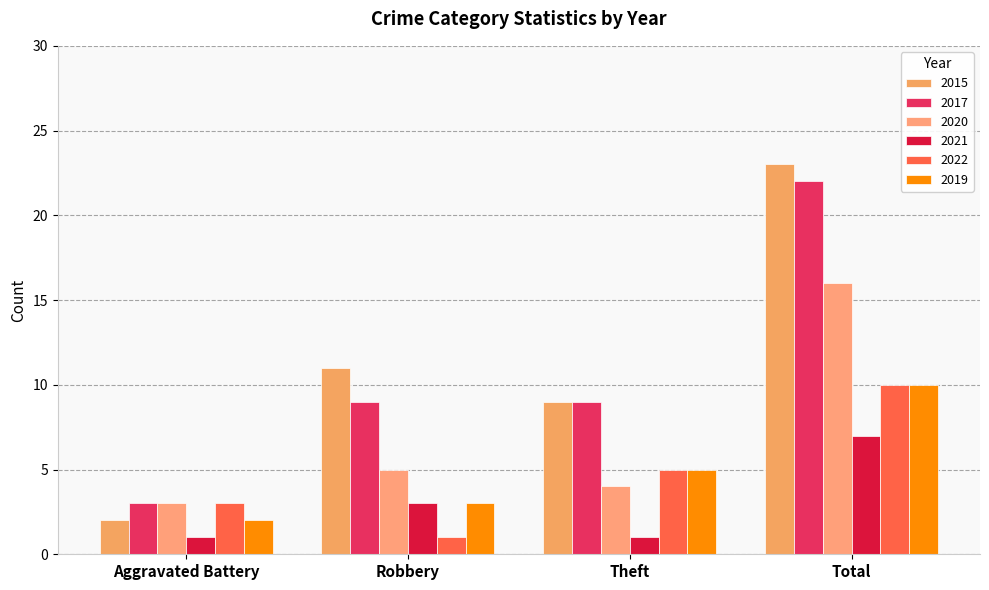

Count the number of categories in the chart.

4